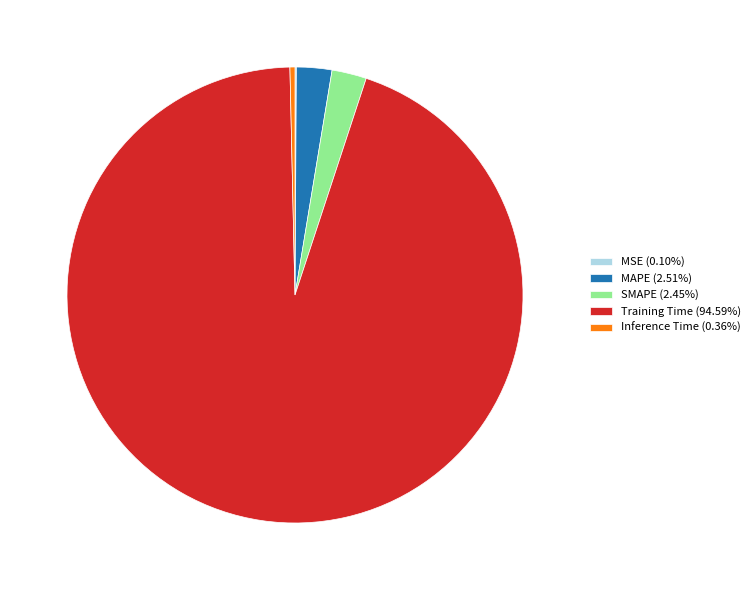

Which category has the biggest portion of the pie?

Training Time